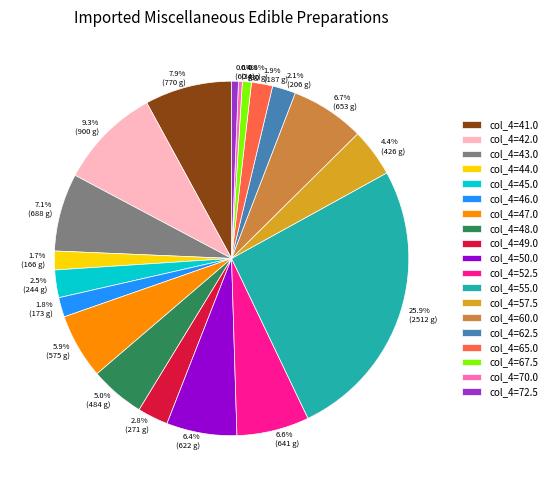

To the nearest percent, what is the average slice percentage?

5%